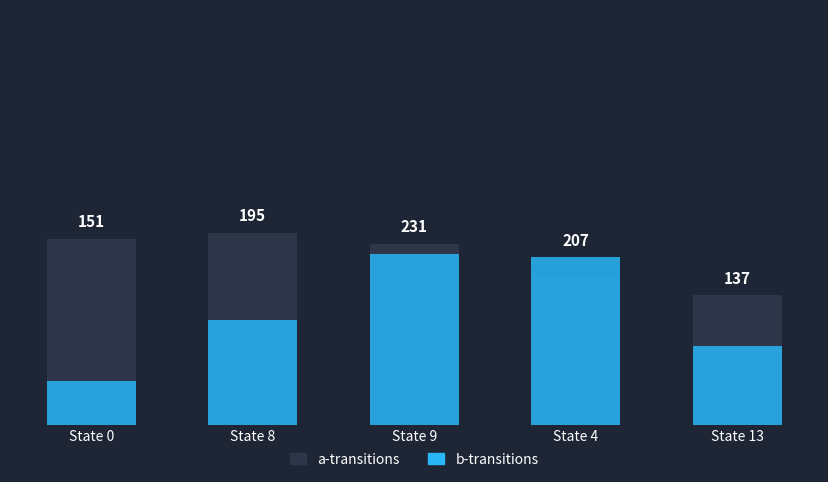

What is the total value across all series at State 0?

151